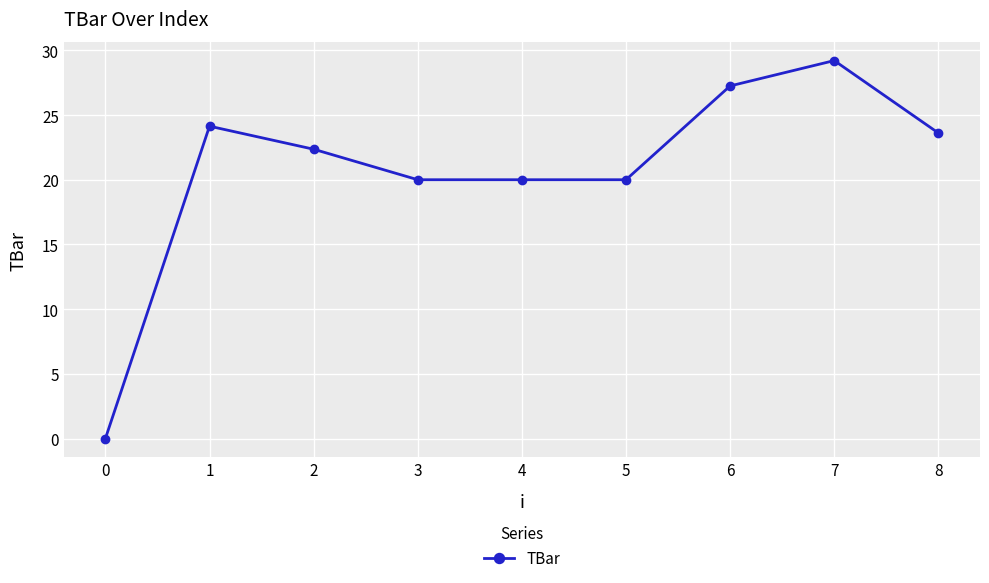

Between 5 and 6, which is larger?

6